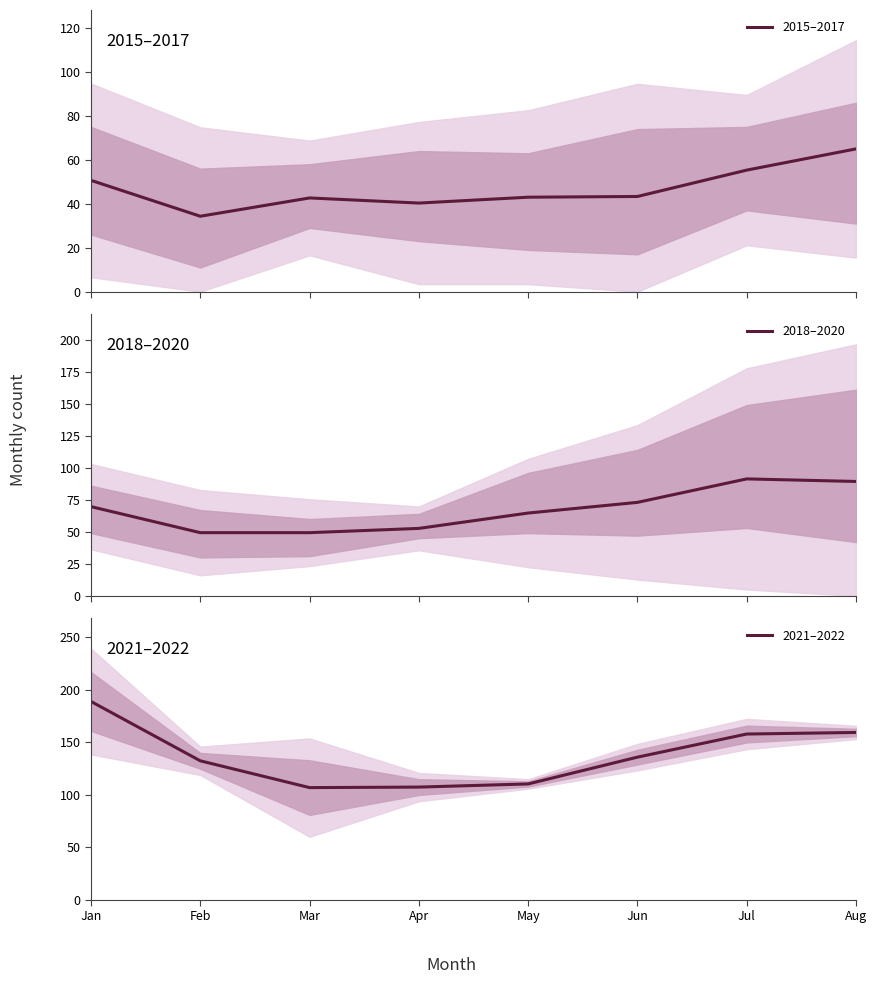

Which label corresponds to the largest value in the chart?

Jan